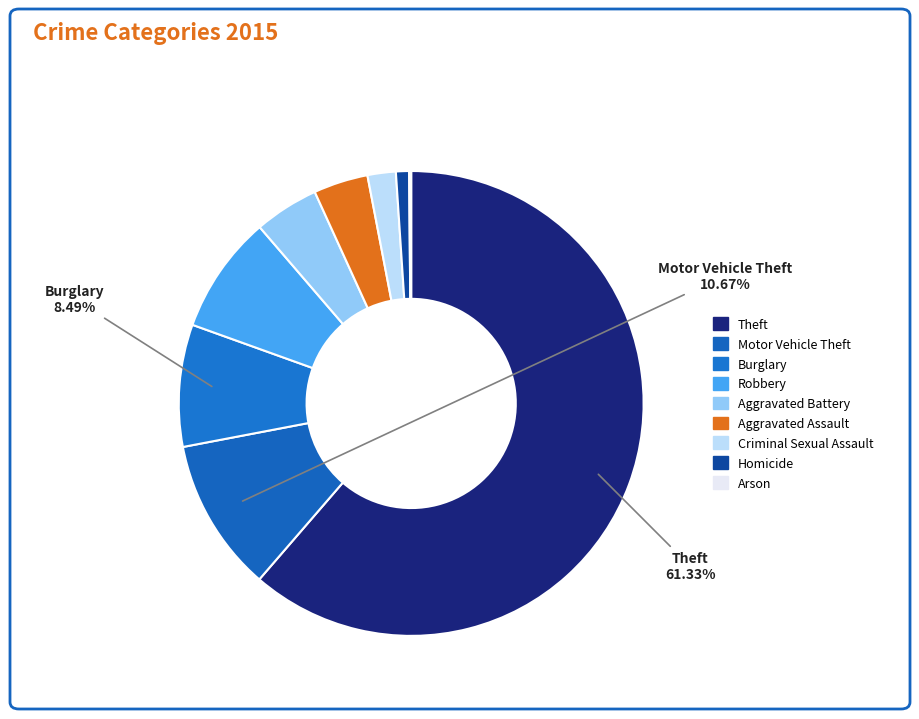

Rank the categories by value from lowest to highest.

Arson, Homicide, Criminal Sexual Assault, Aggravated Assault, Aggravated Battery, Robbery, Burglary, Motor Vehicle Theft, Theft